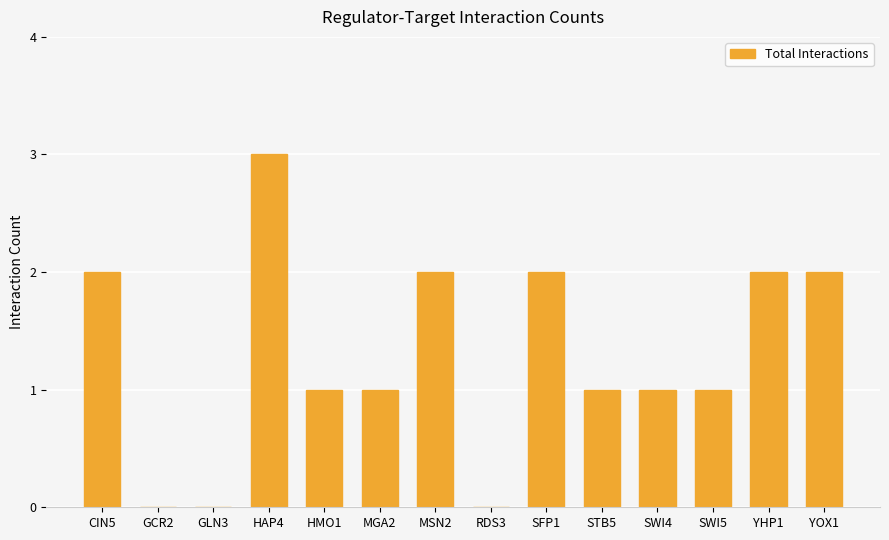

Reading left to right, transcribe all the data shown in this chart.

2	0	0	3	1	1	2	0	2	1	1	1	2	2